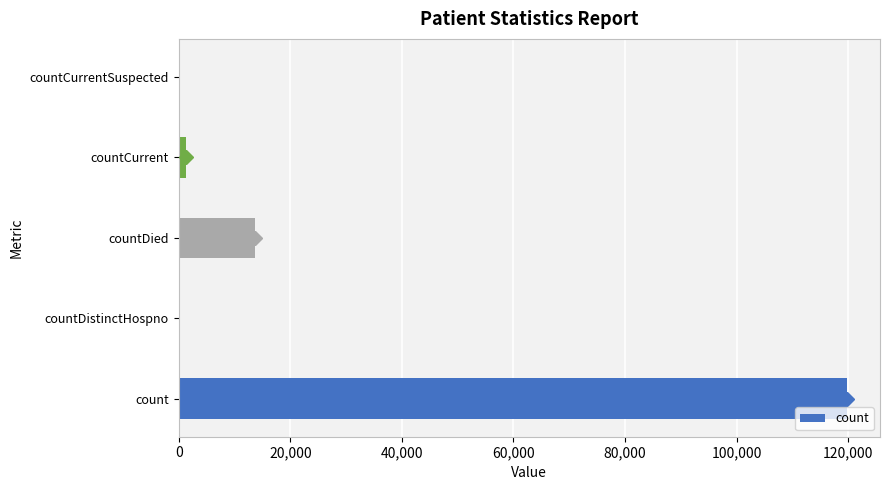

How many distinct data groups are displayed?

1